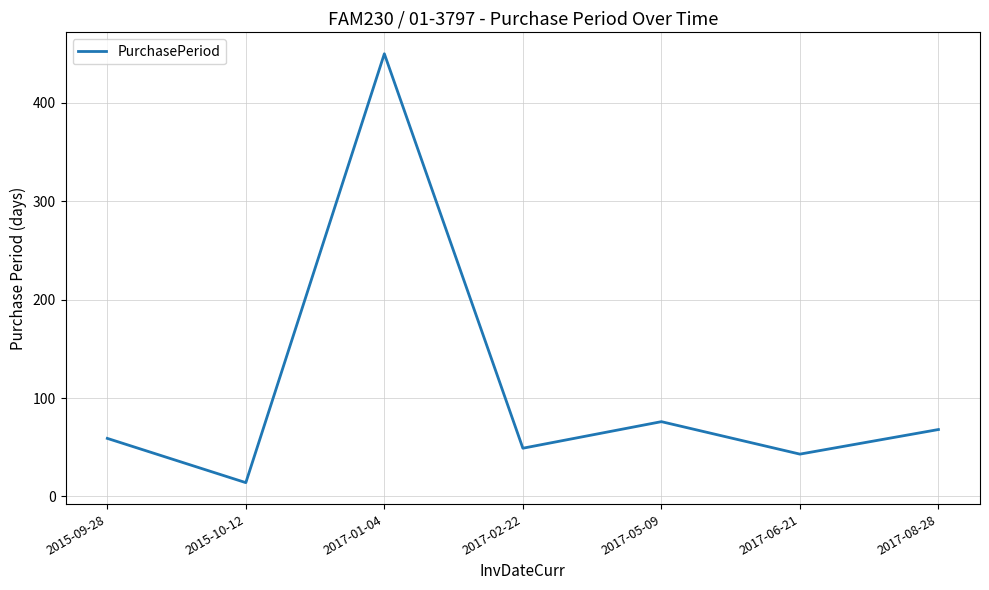

Reading left to right, list all the values displayed in this chart.

59	14	450	49	76	43	68